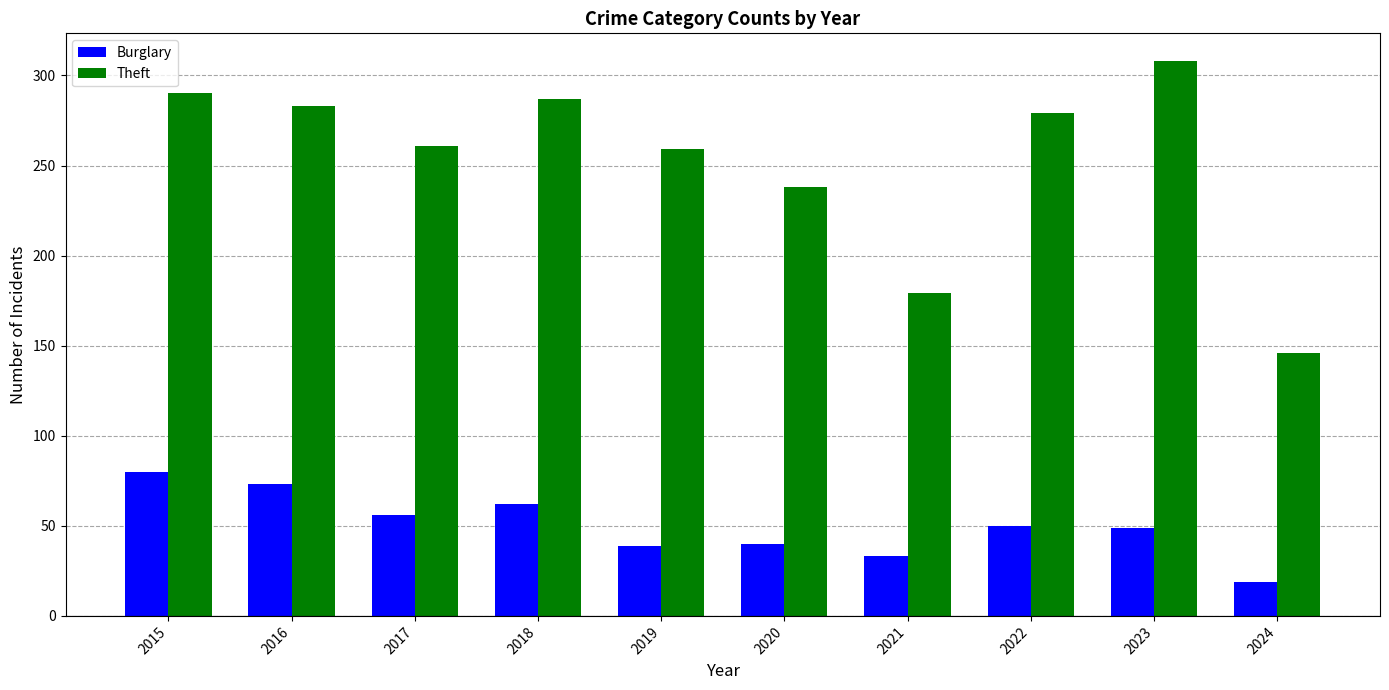

What is the difference between the maximum and minimum values in the Burglary series?

61